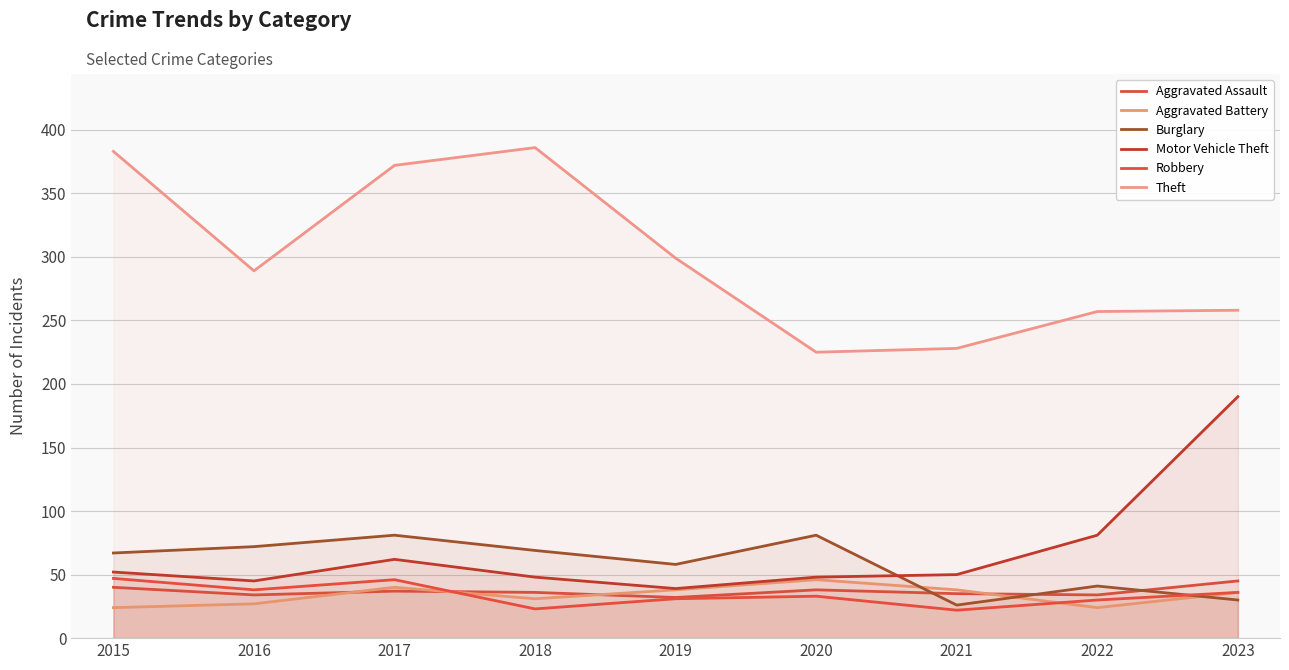

True or false: Burglary has a value of 67 at 2015.

True